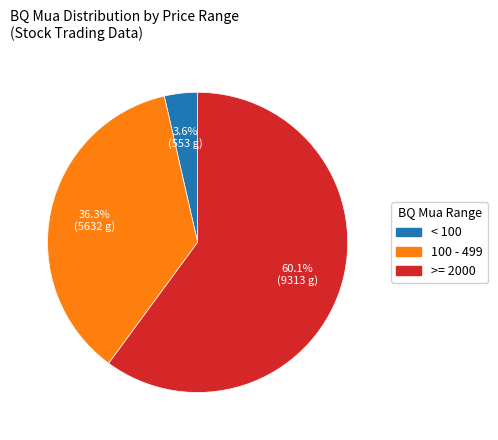

Combined, do < 100 and 100 - 499 account for over 50%?

No